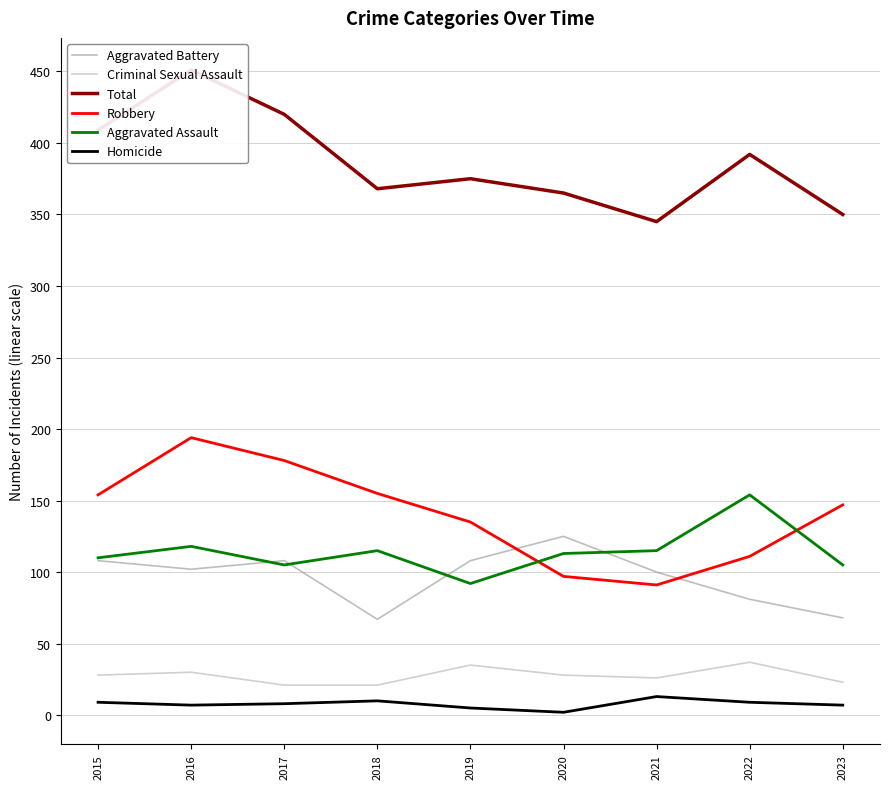

Which series has the largest range (max minus min)?

Total